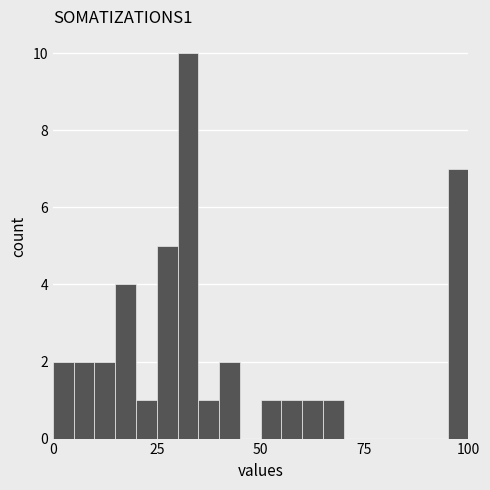

Read against the x-axis, roughly where is the centre of the tallest bar?

35